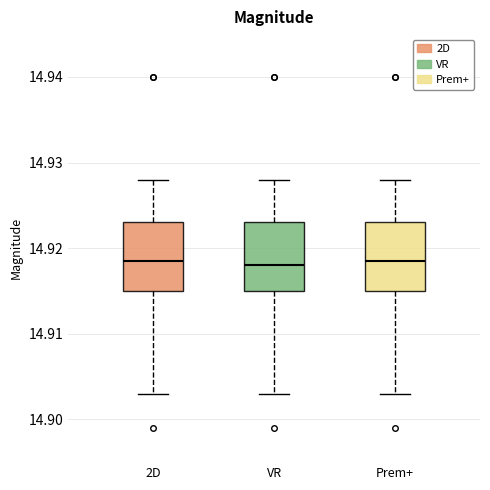

Where does the upper whisker of the box for Prem+ end on the y-axis? The values are not printed on the chart, so give them approximately, as read against the axis.

14.928